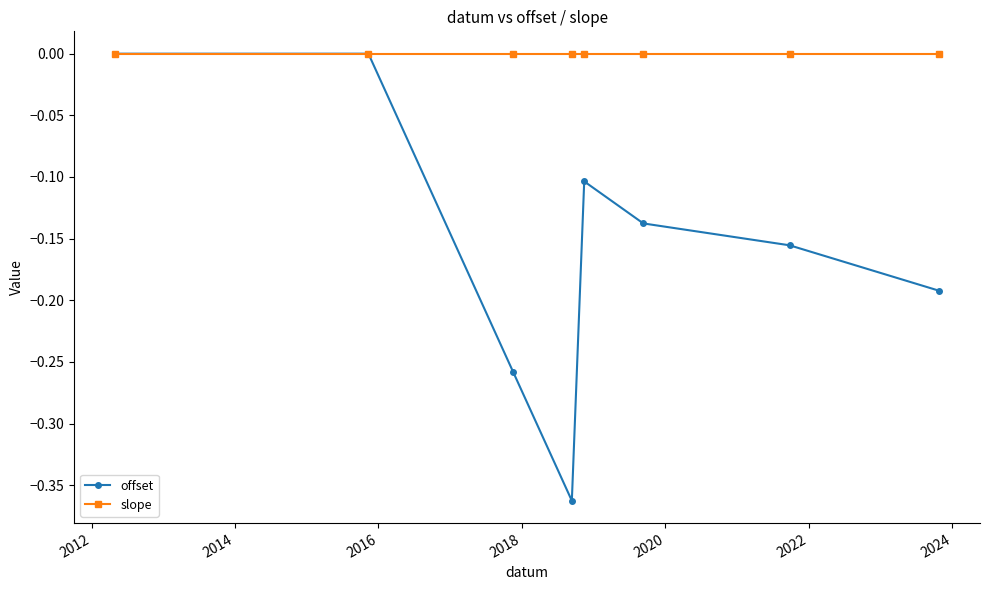

Which series has the widest spread of values?

offset